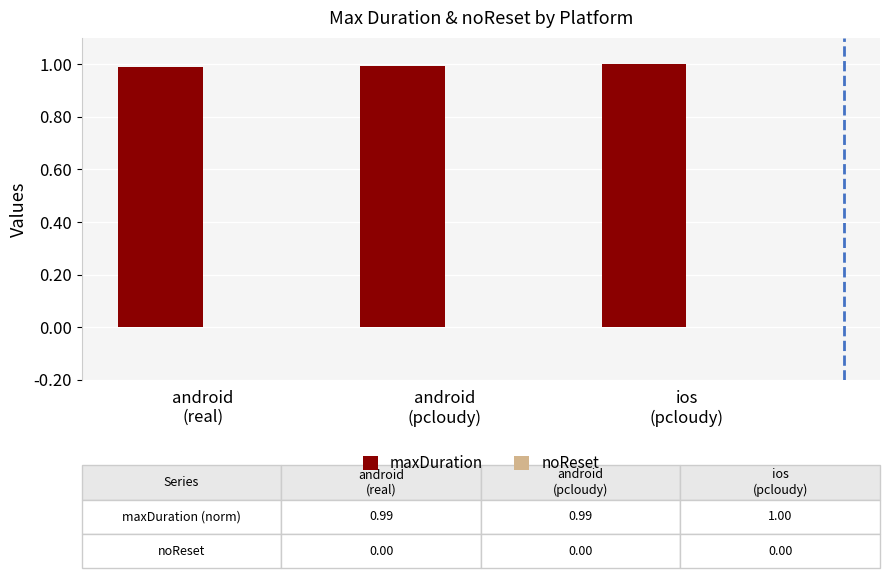

What is the sum of all values?

3.0